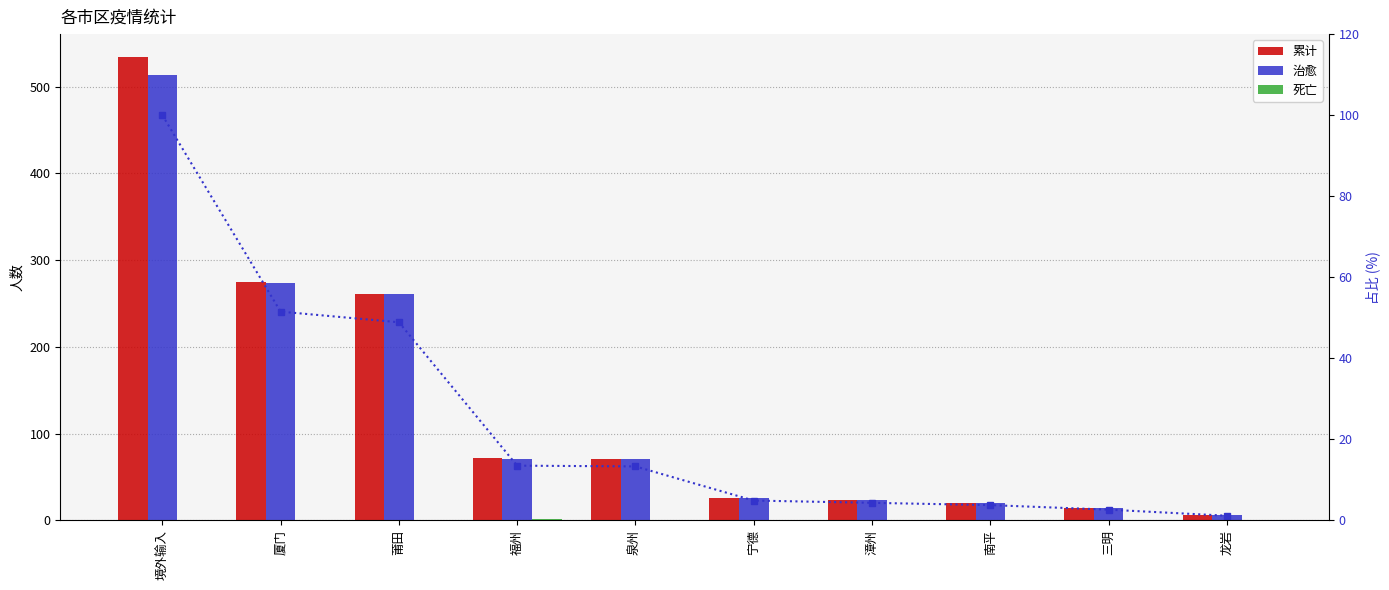

What is the difference between the second highest and second lowest values in the 累计 series?

261.0